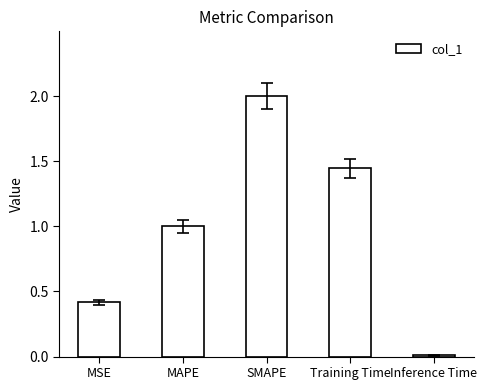

What is the approximate value at MSE?

0.4